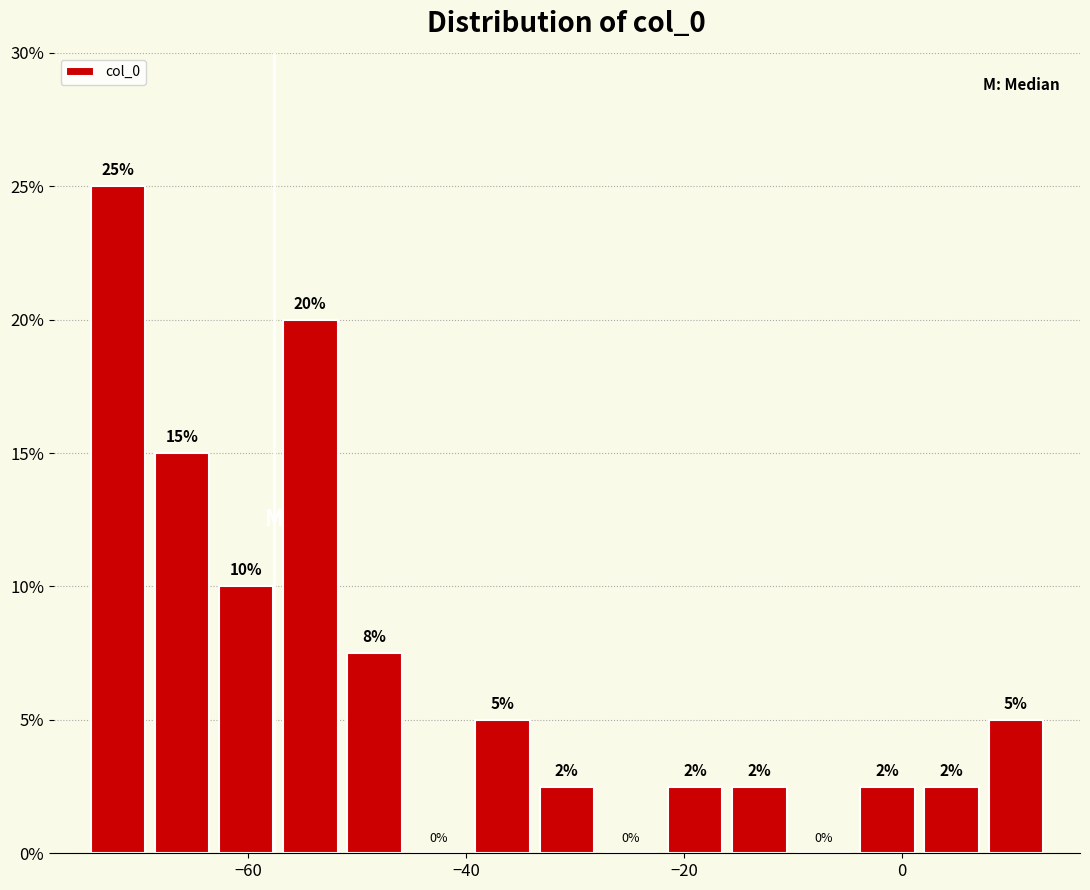

Read against the x-axis, roughly where is the centre of the tallest bar?

-72